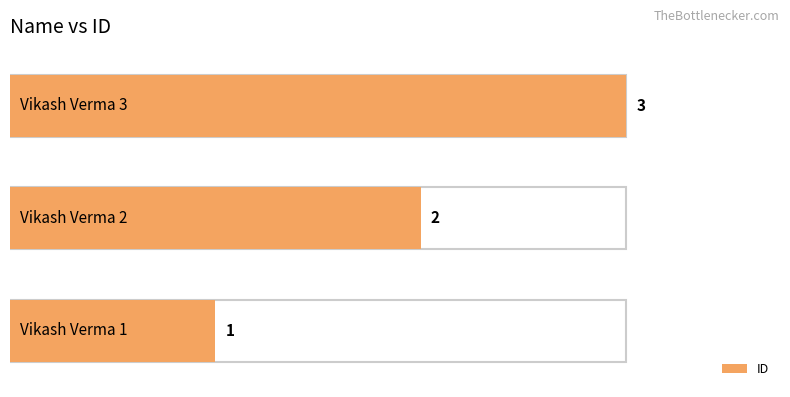

How many data points does each series have?

3